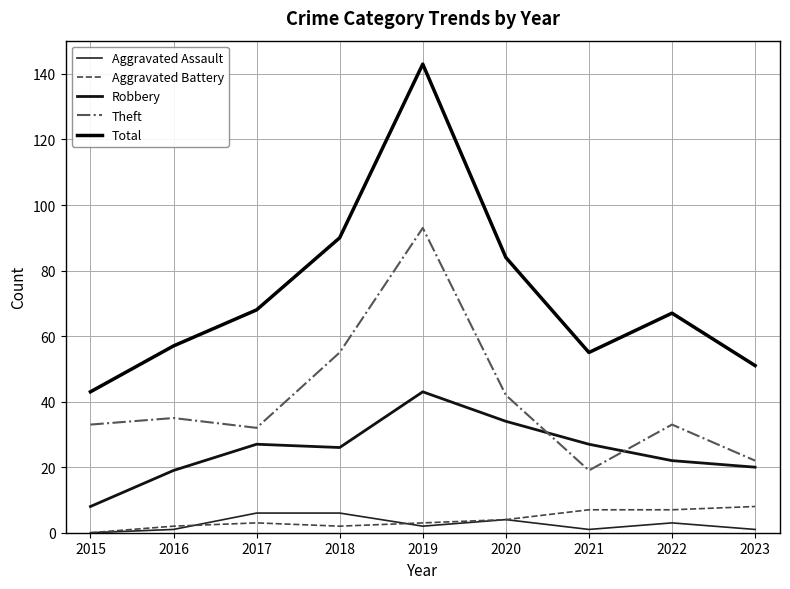

Which label corresponds to the smallest value in the chart?

2015